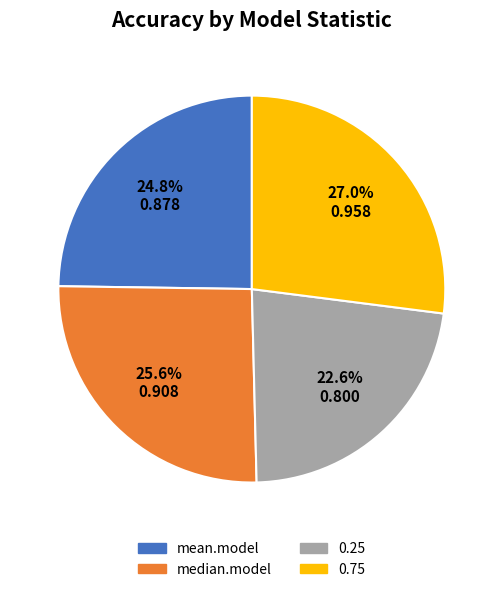

What is the largest slice in the pie chart?

0.75